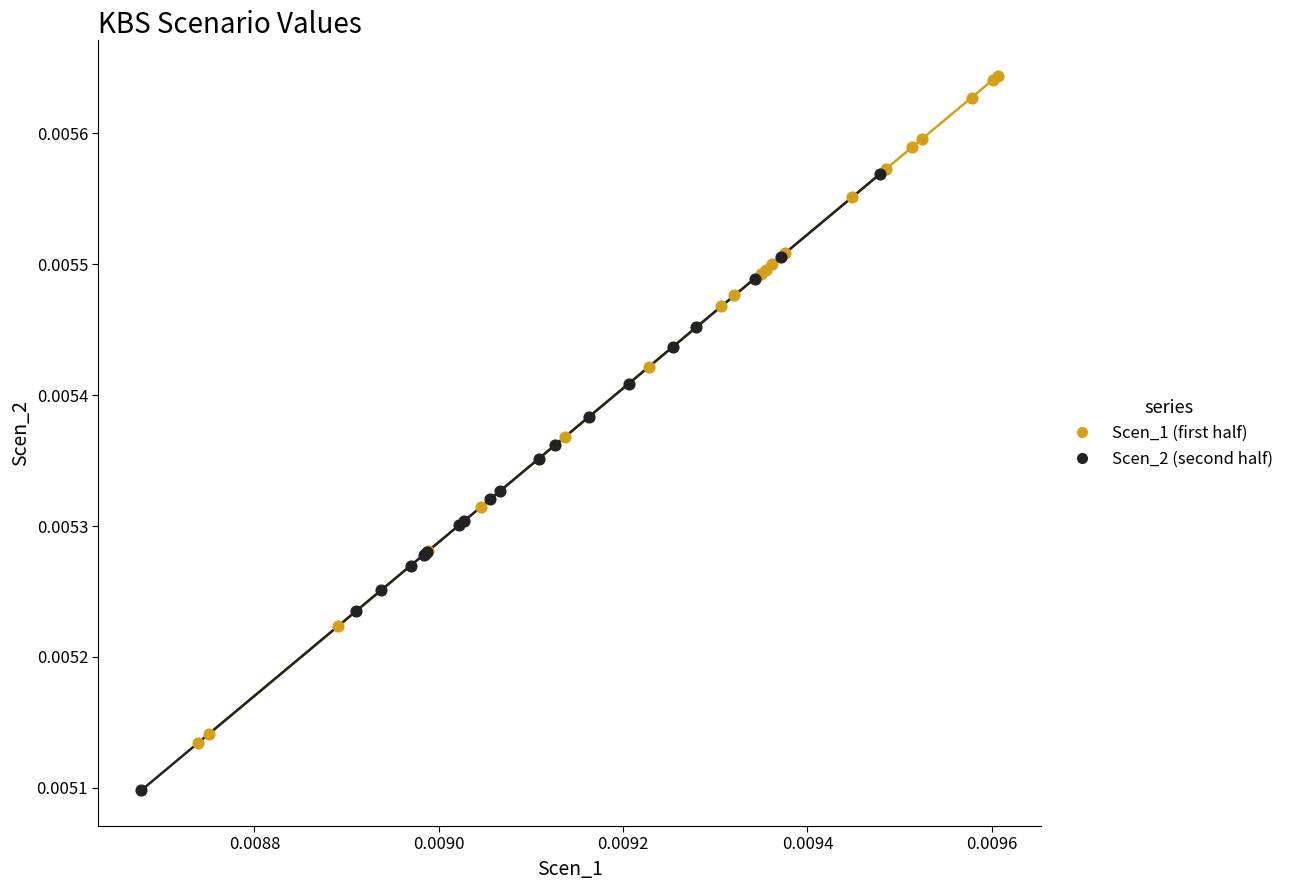

Which series has the widest spread of Y values?

Scen_1 (first half)